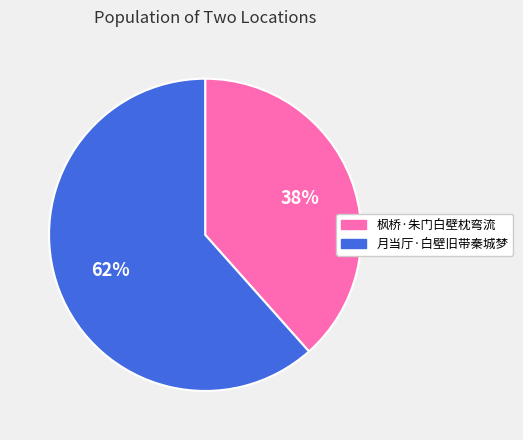

To the nearest percent, what is the average slice percentage?

50%